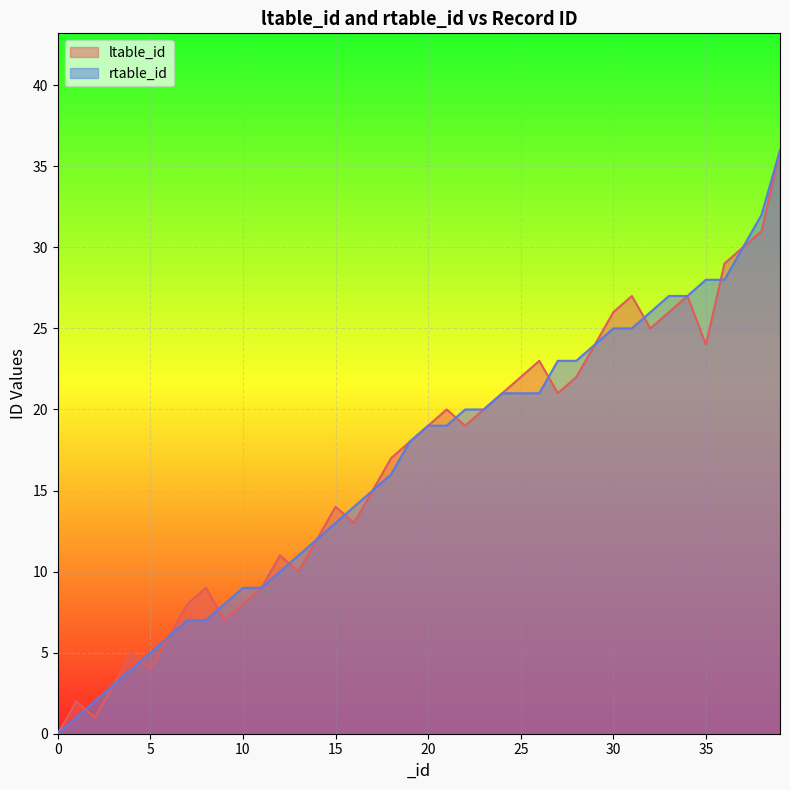

What is the difference between the rtable_id values at 8 and 25?

14